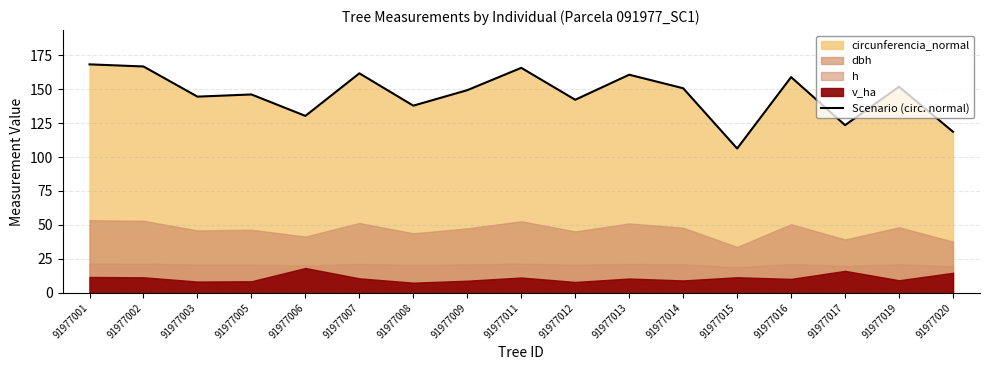

What is the greatest value displayed?

168.2